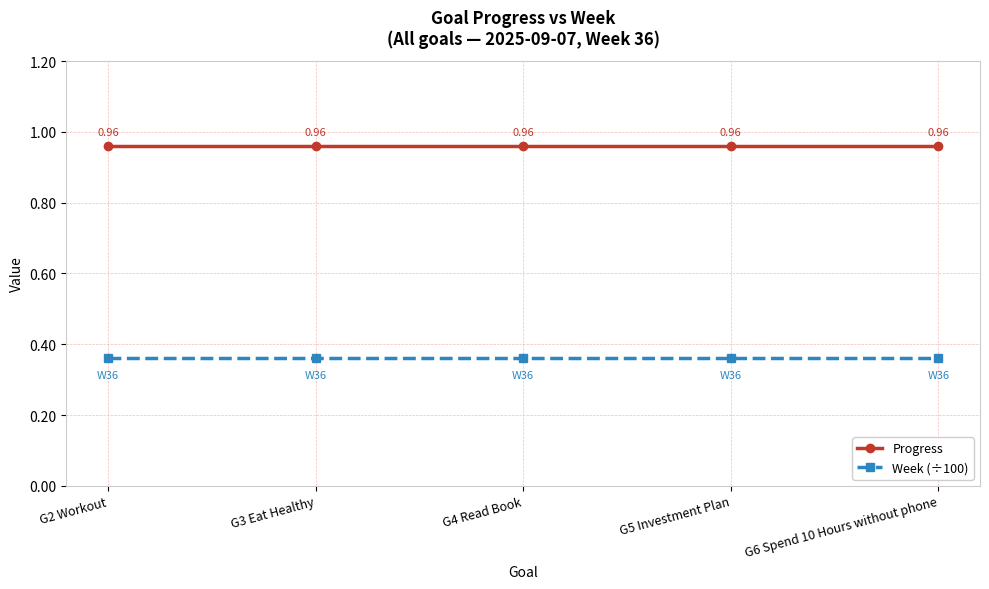

What is the label of the 5th point from the right?

G2 Workout